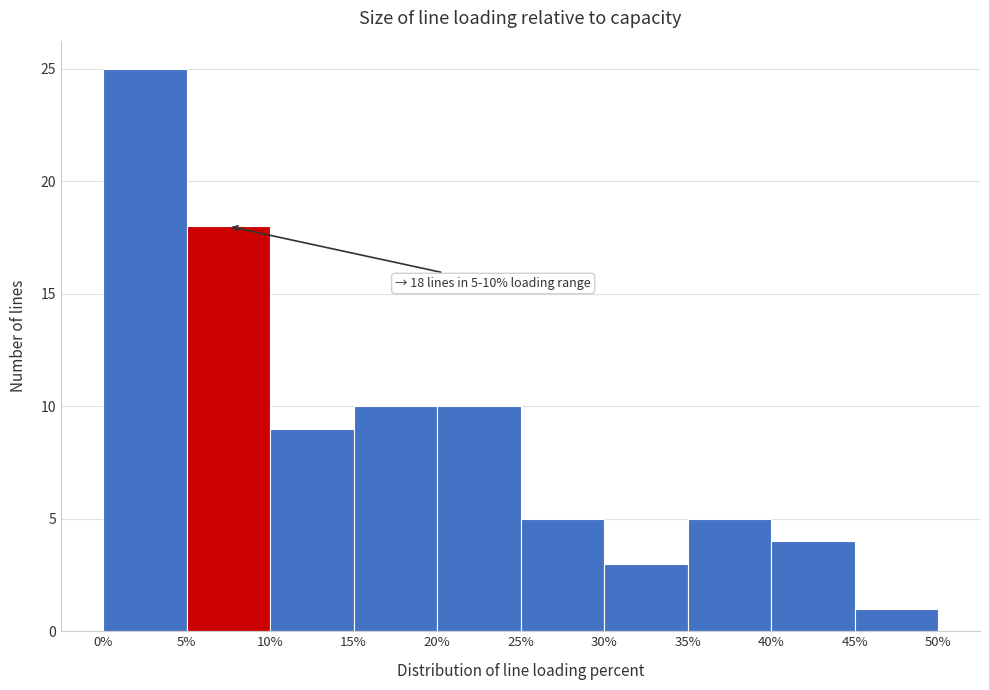

Over which range of the x-axis is the bar tallest?

0% to 5%